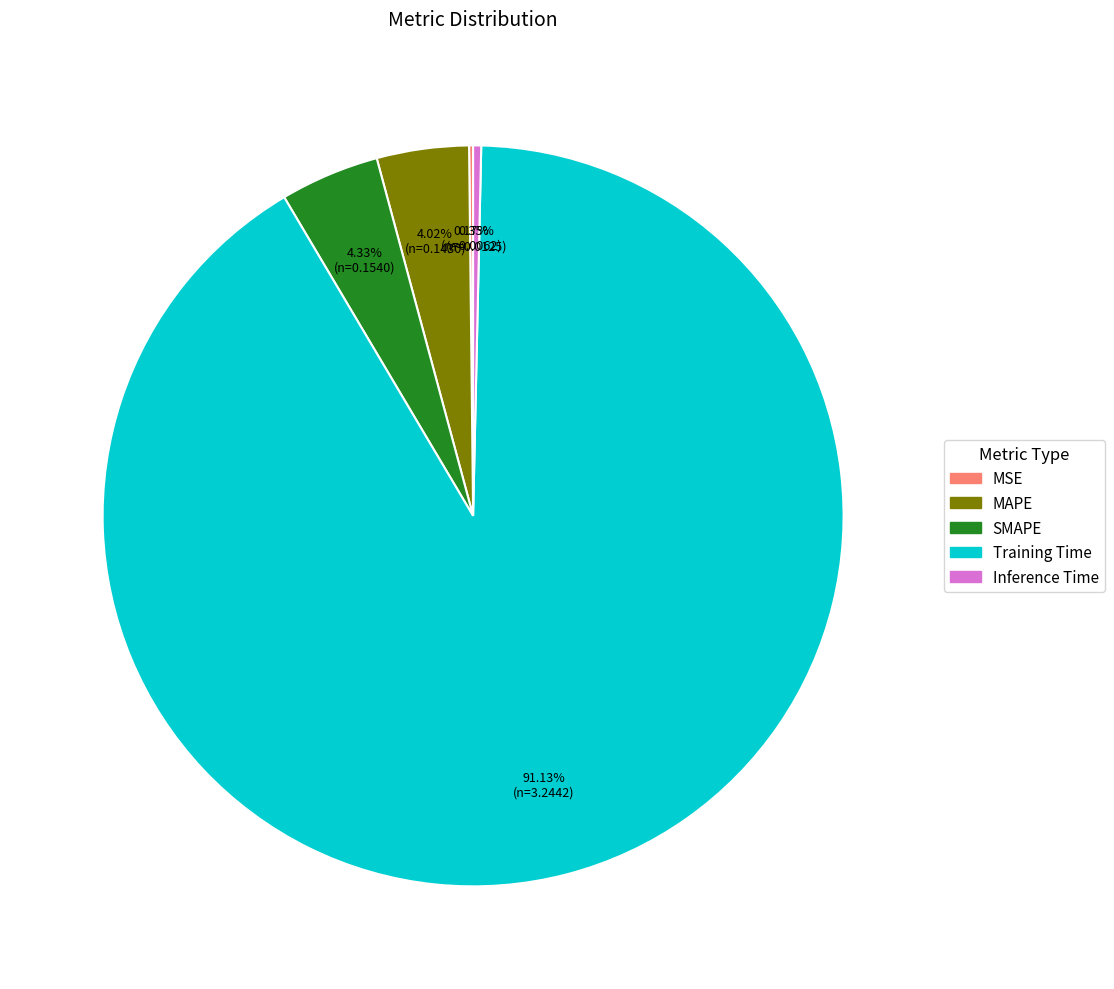

Which category has the biggest portion of the pie?

Training Time